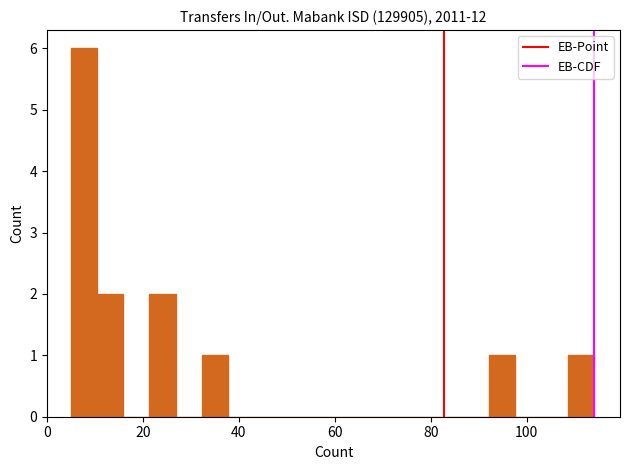

Around what value on the x-axis is the tallest bar? Give the approximate position of its centre, as read against the axis.

8